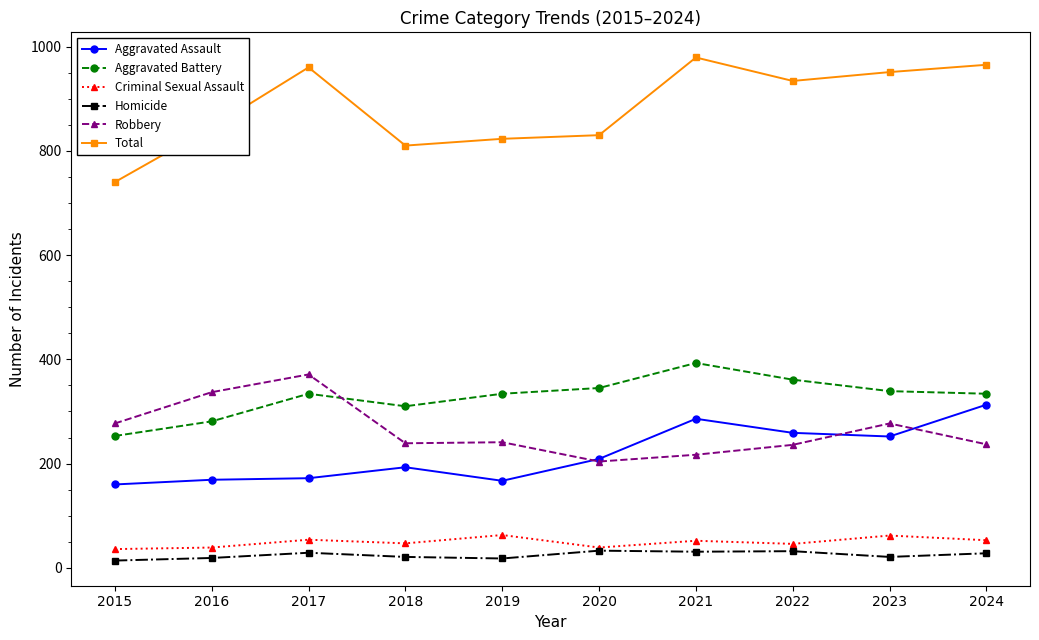

How many lines are shown in the chart?

6